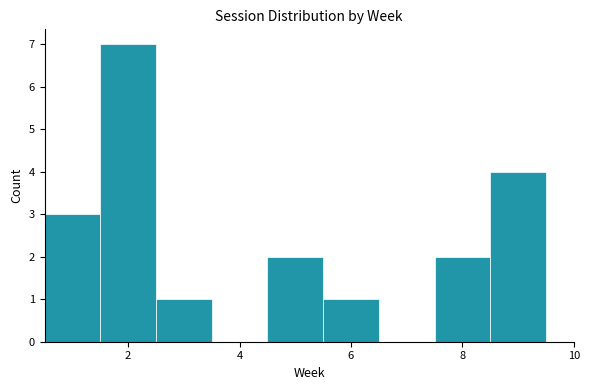

Reading left to right, transcribe this chart: for each bar, give the range it covers on the x-axis and its height. Neither the bar edges nor the heights are printed on the chart, so give them approximately, as read against the axes.

0.5 to 1.5: 3
1.5 to 2.5: 7
2.5 to 3.5: 1
3.5 to 4.5: 0
4.5 to 5.5: 2
5.5 to 6.5: 1
6.5 to 7.5: 0
7.5 to 8.5: 2
8.5 to 9.5: 4